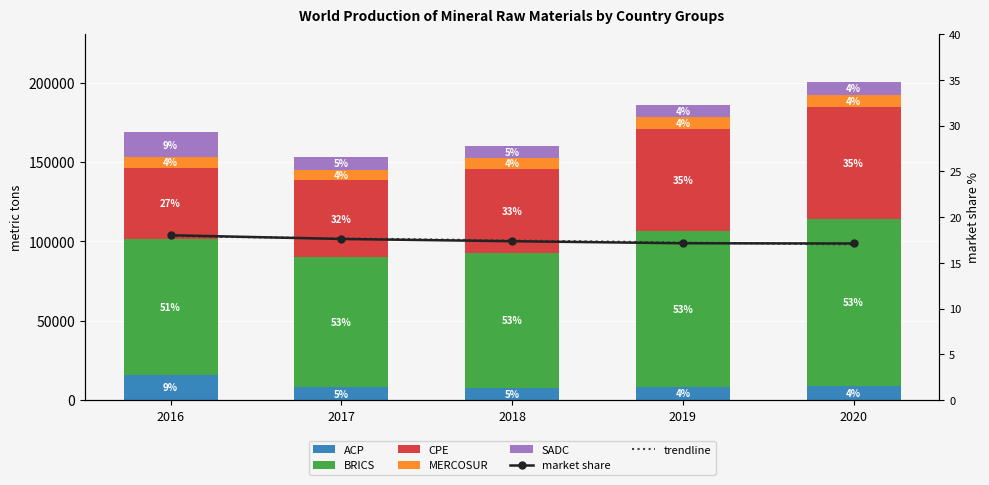

Reading left to right, list all the values displayed in this chart.

ACP: 15877	7958	7691	8062	8584
BRICS: 85432	81892	84947	98263	105759
CPE: 45000	48500	53200	64700	69960
MERCOSUR: 6544	6798	6562	7045	7582
SADC: 15877	7958	7691	8062	8584